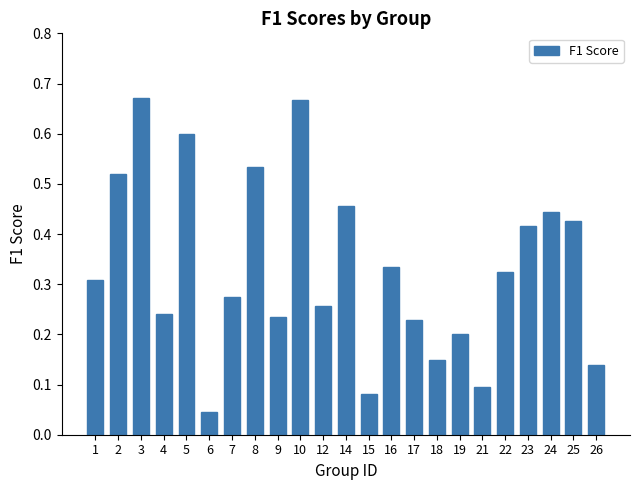

At which label is the value closest to 0?

6